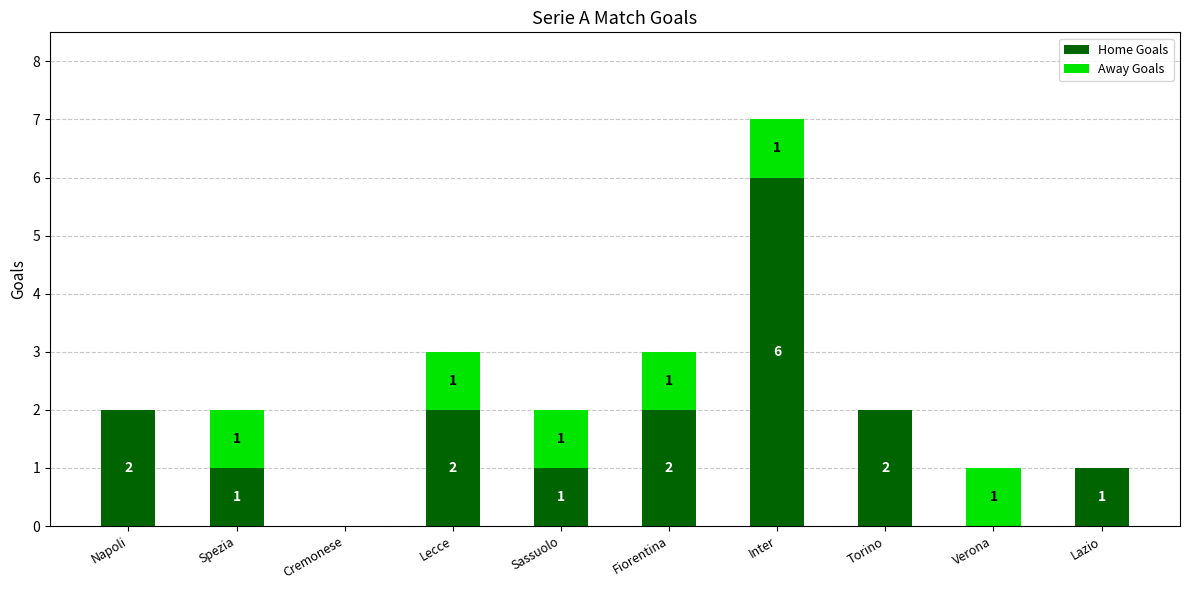

What is the maximum value for Home Goals?

6